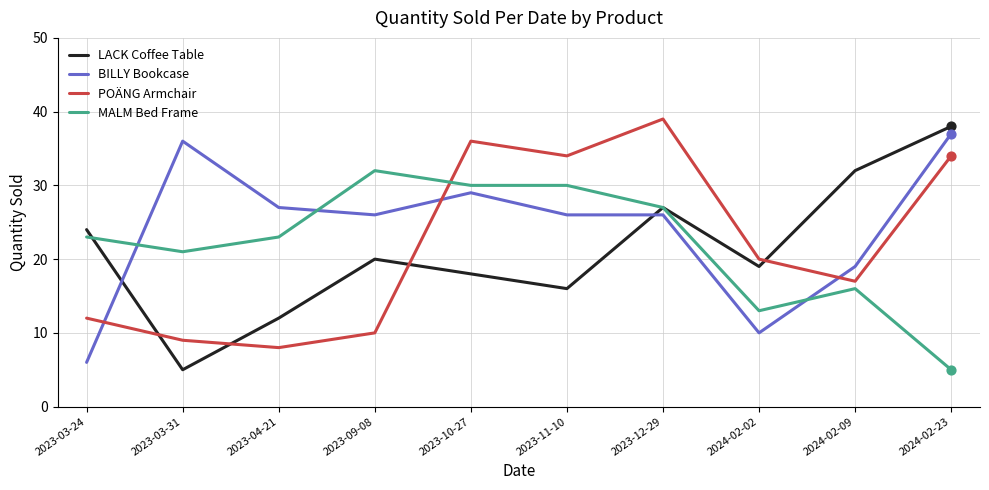

Which series changed the most between 2023-03-31 and 2024-02-02?

BILLY Bookcase